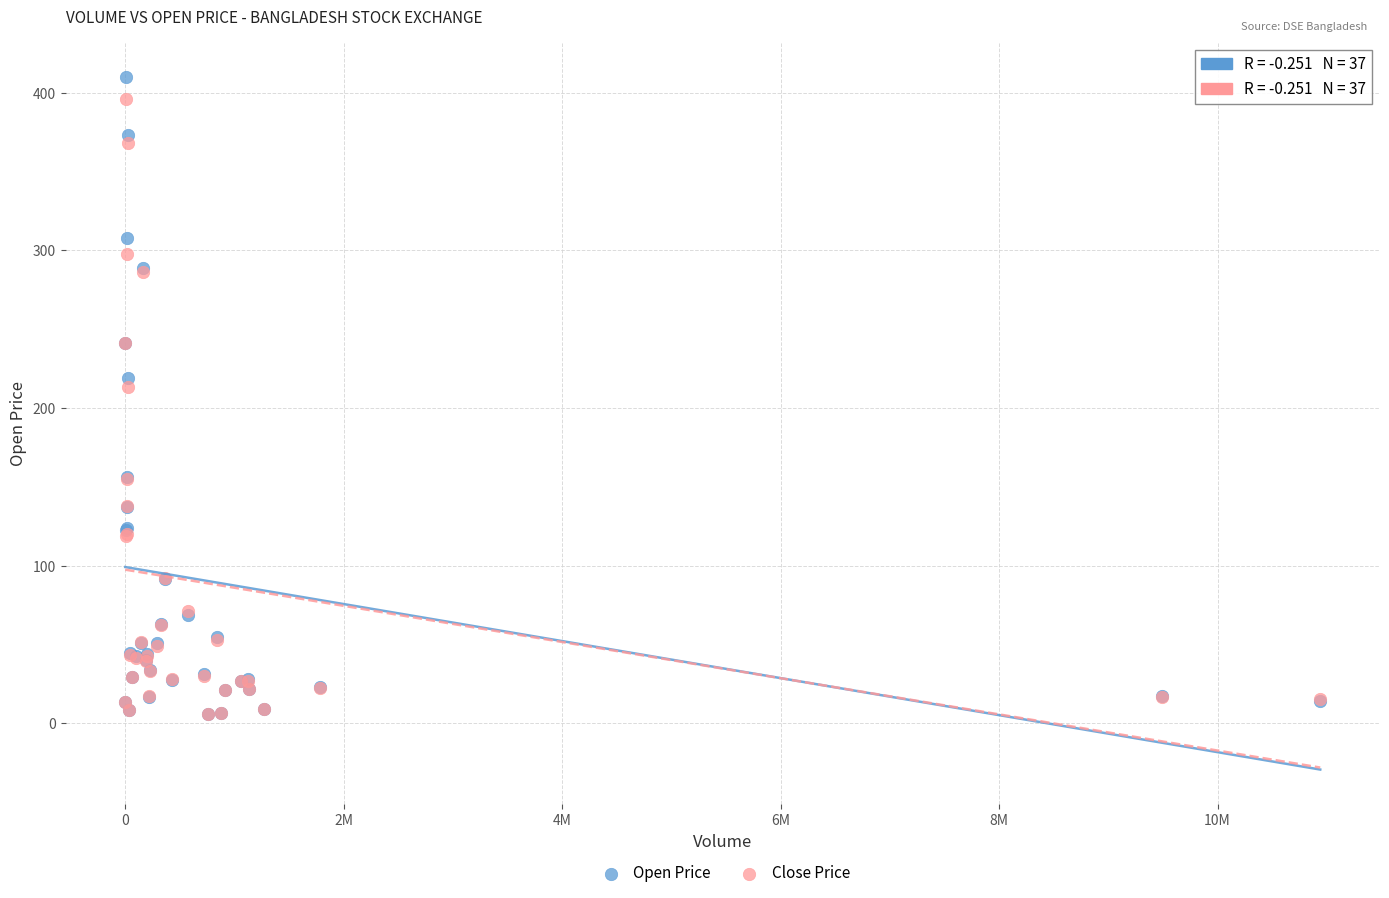

In the Open Price series, what Y value is closest to 208?

219.1